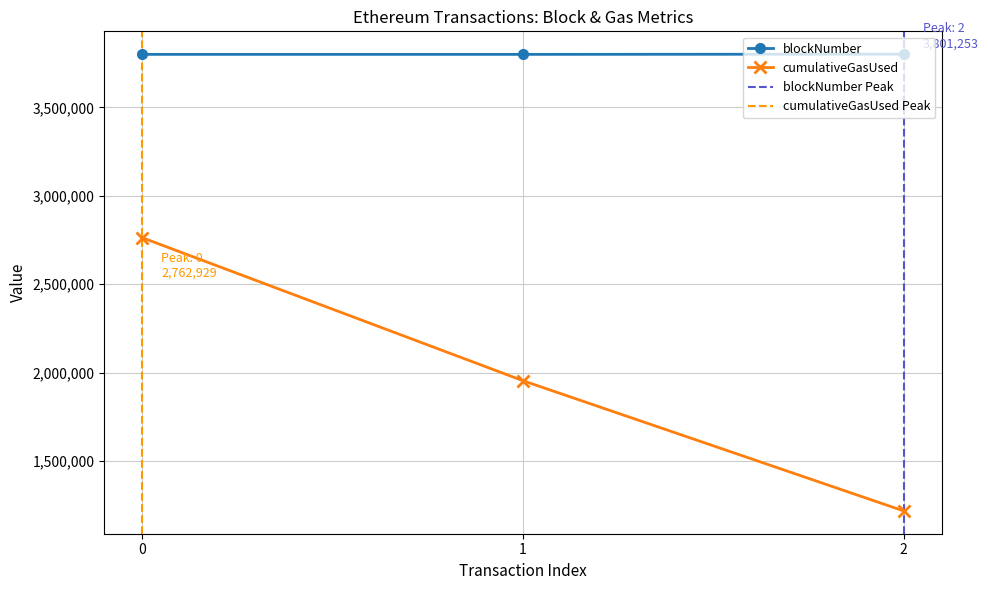

Is it true that blockNumber equals 3801253 at 2?

True